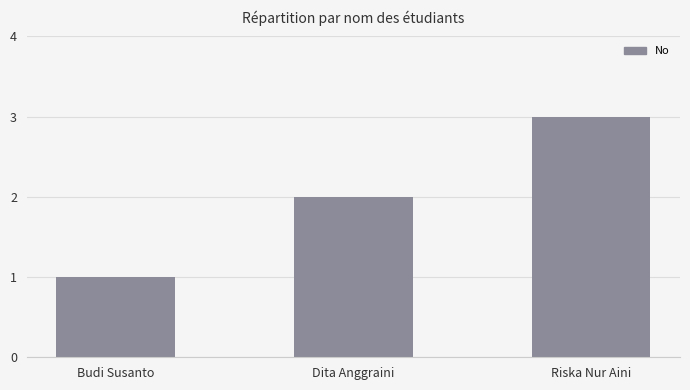

How many data points does each series have?

3